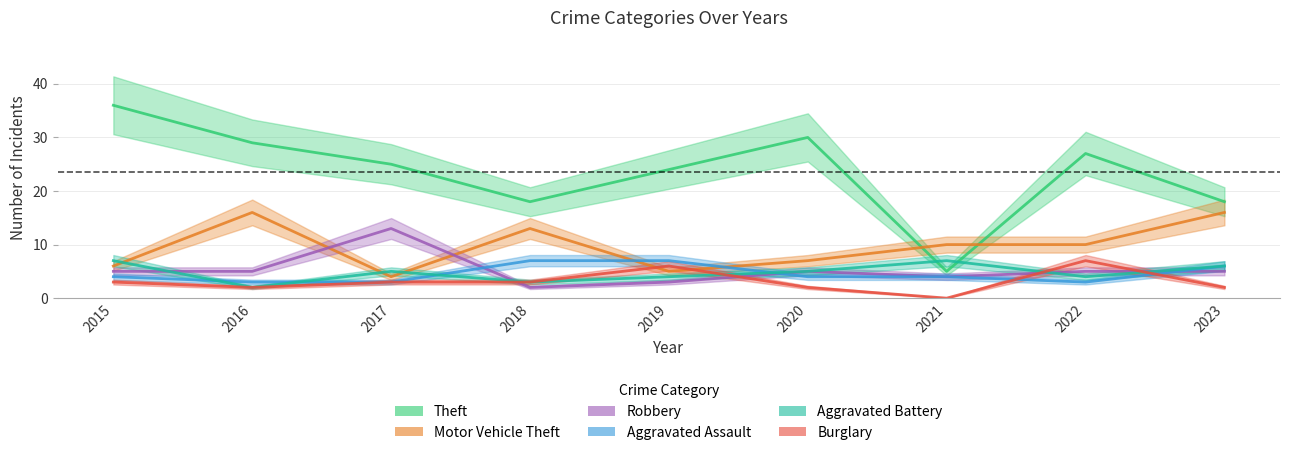

List the series in order of their peak value, highest first.

Theft, Motor Vehicle Theft, Robbery, Aggravated Assault, Aggravated Battery, Burglary